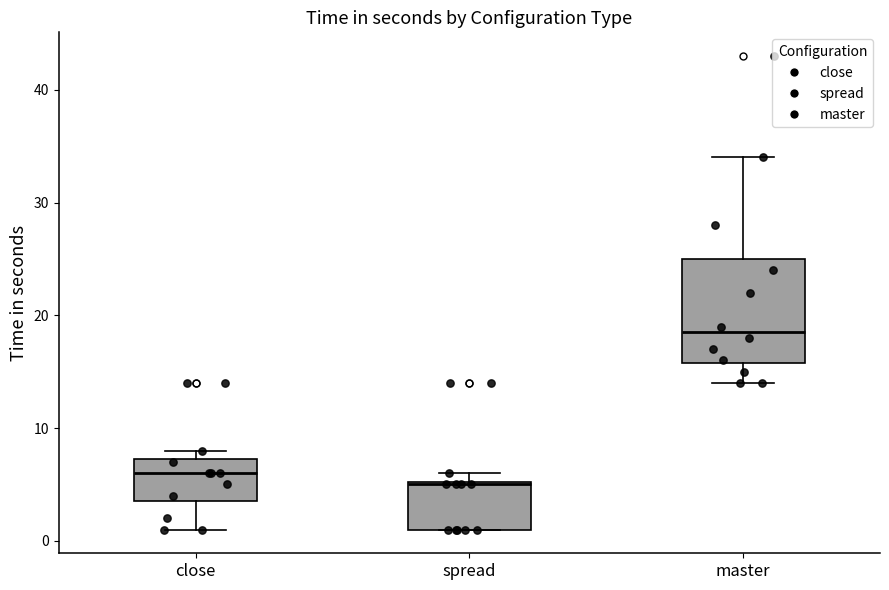

Reading left to right, read every box against the y-axis: the position of its median line, the range the box covers, and the ends of its whiskers. The values are not printed on the chart, so give them approximately, as read against the axis.

close: median 6, box 4 to 7, whiskers 1 to 8
spread: median 5, box 1 to 5, whiskers 1 to 6
master: median 19, box 16 to 25, whiskers 14 to 34